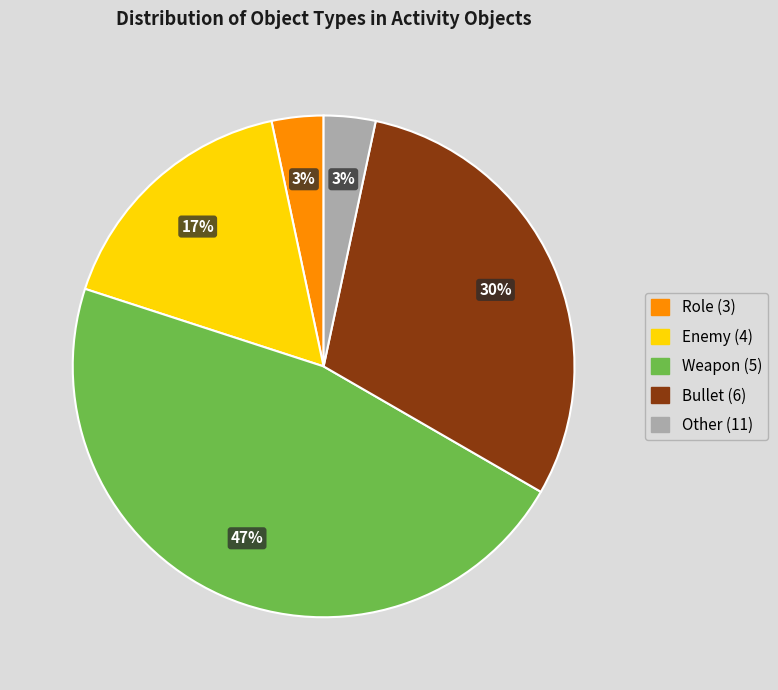

To the nearest percent, what is the combined percentage of Role (3) and Weapon (5)?

50%